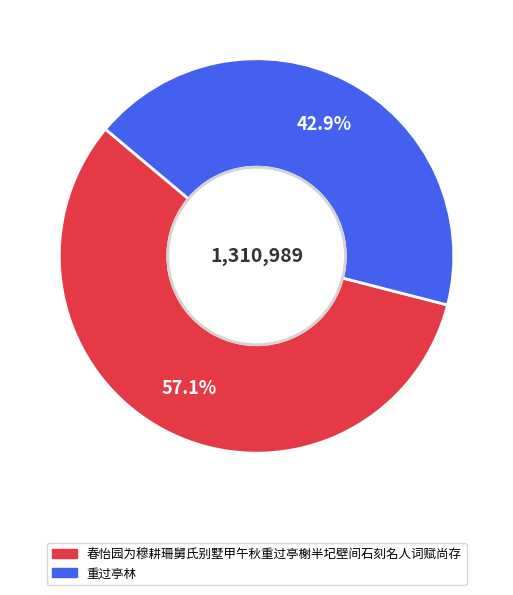

How many slices are in this pie chart?

2